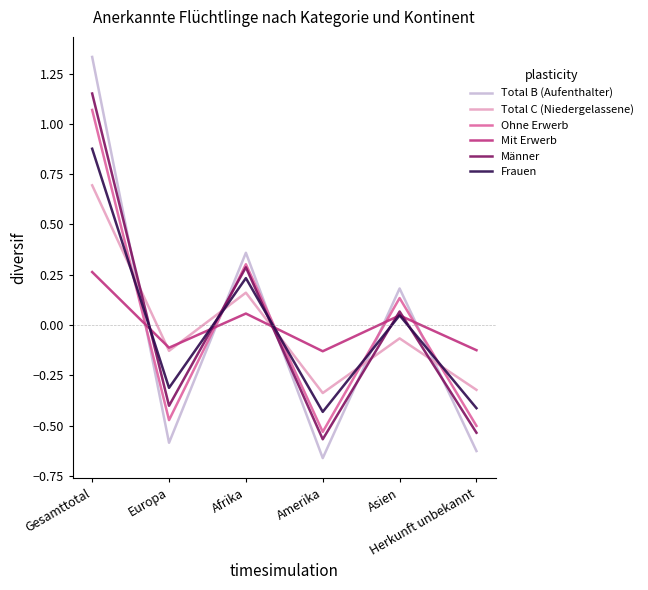

At which label is Total B (Aufenthalter) closest to 0?

Asien